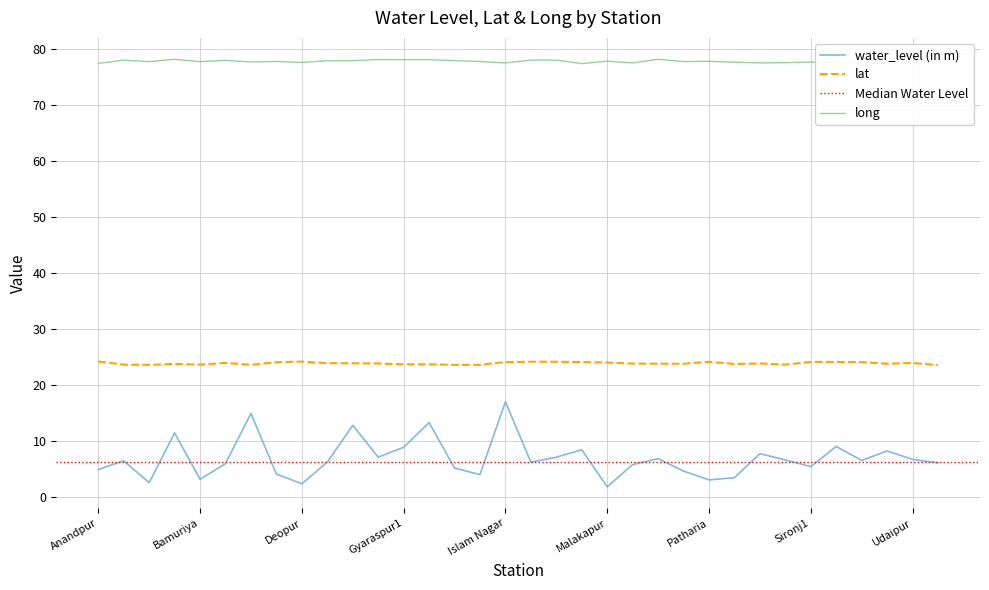

At which category does long reach its first local peak?

Atari Khejda